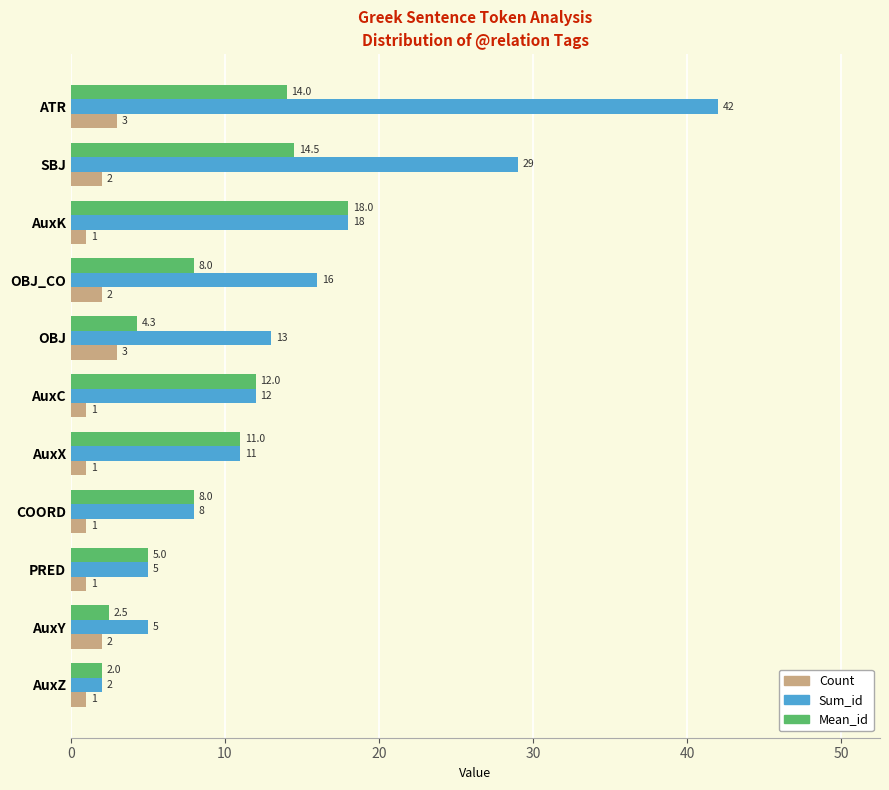

What is the difference between the second highest and minimum values in the Count series?

2.0